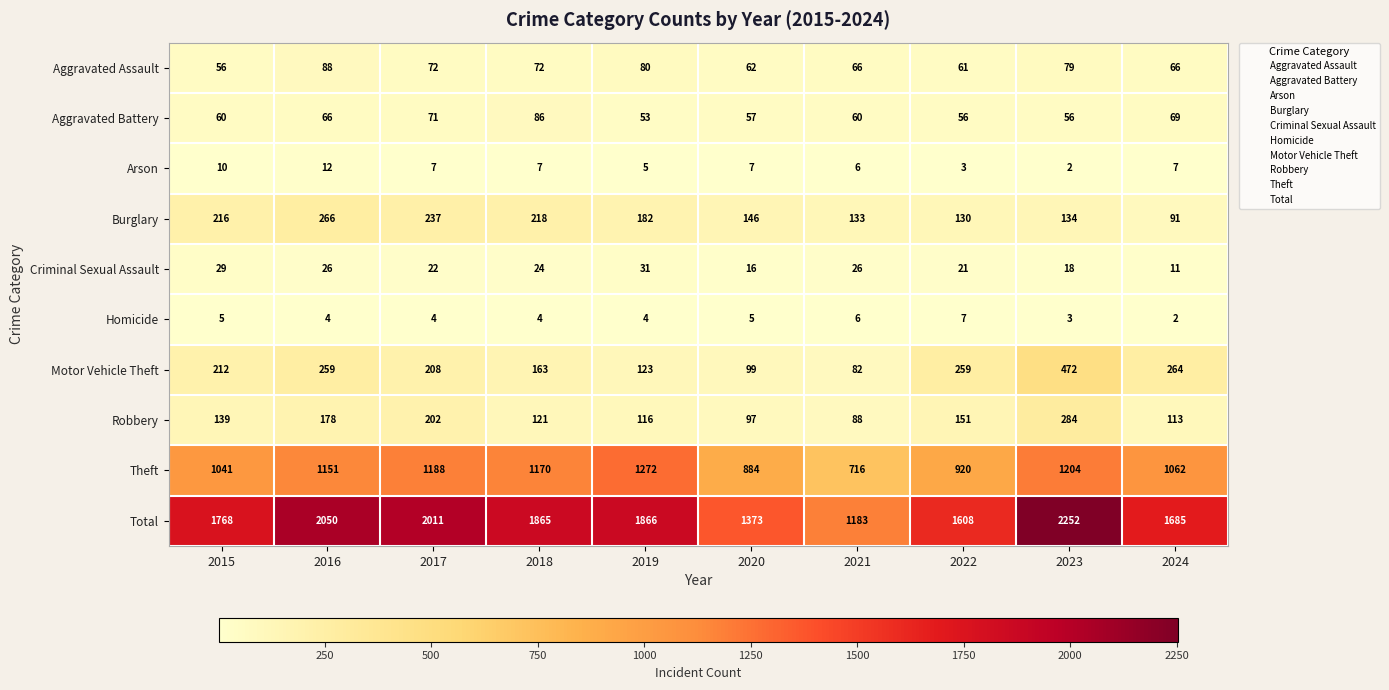

Which series has the widest spread of values?

Total